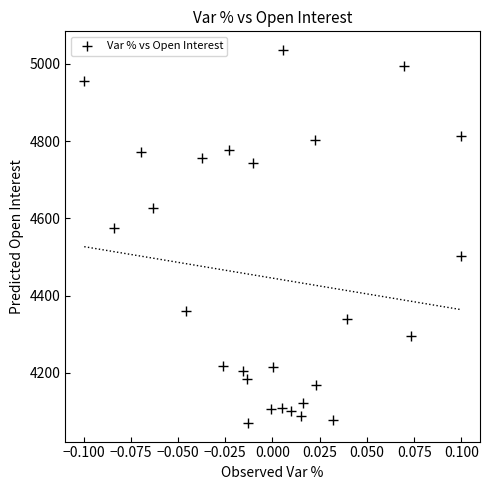

What Y value in the scatter plot is closest to 4553?

4575